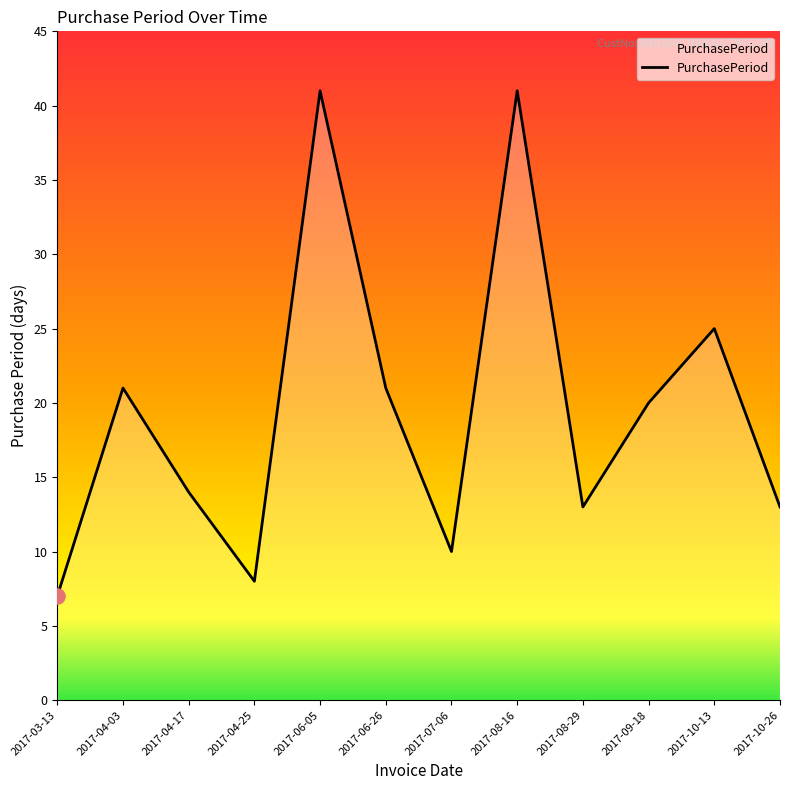

Which has a higher value, 2017-04-03 or 2017-06-05?

2017-06-05